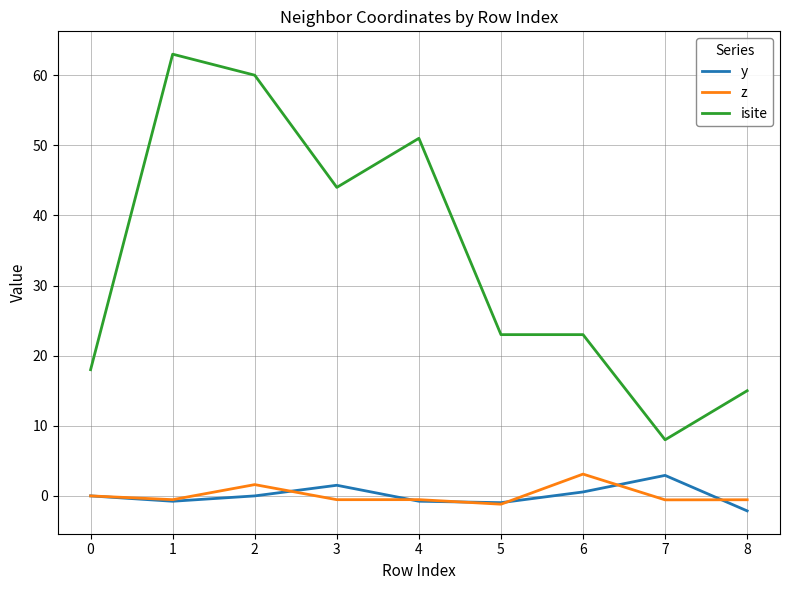

At 6, list the series in order from smallest to largest.

y, z, isite